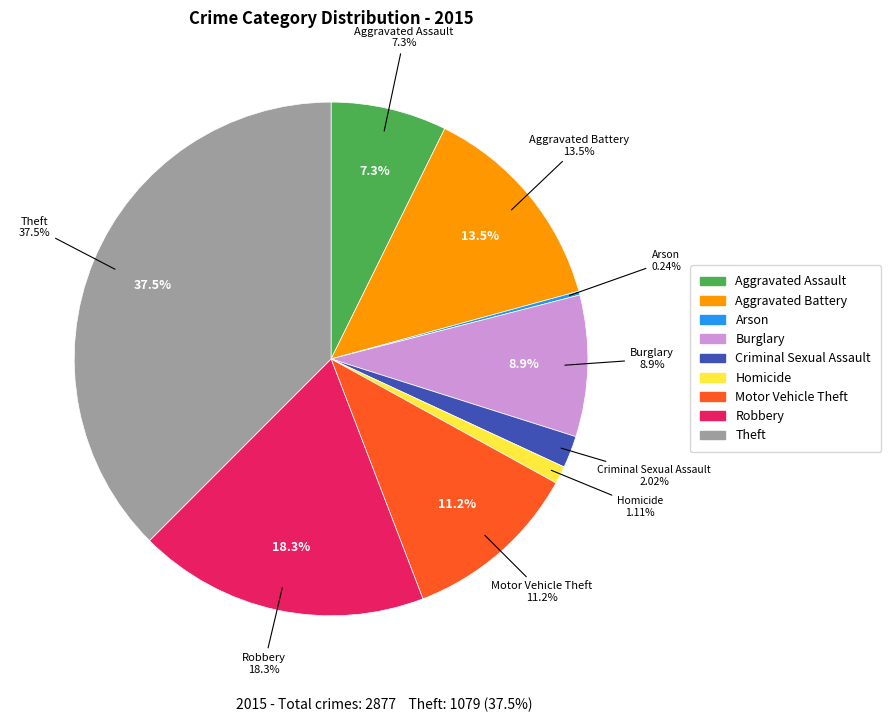

Which has a higher value, Criminal Sexual Assault or Aggravated Assault?

Aggravated Assault